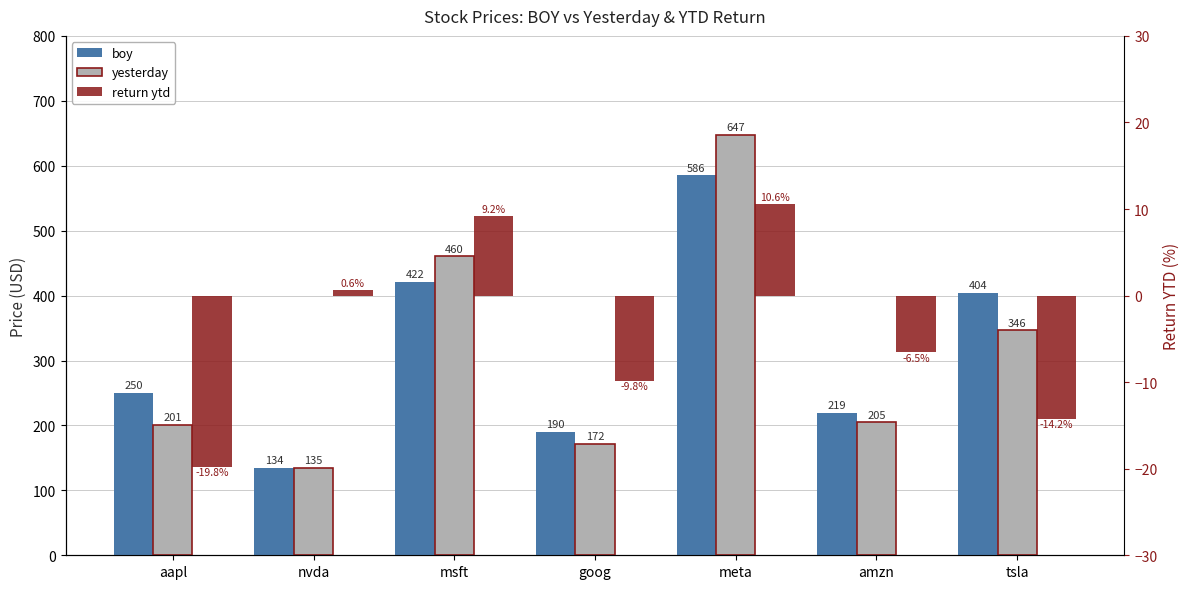

What is the maximum value for boy?

585.5